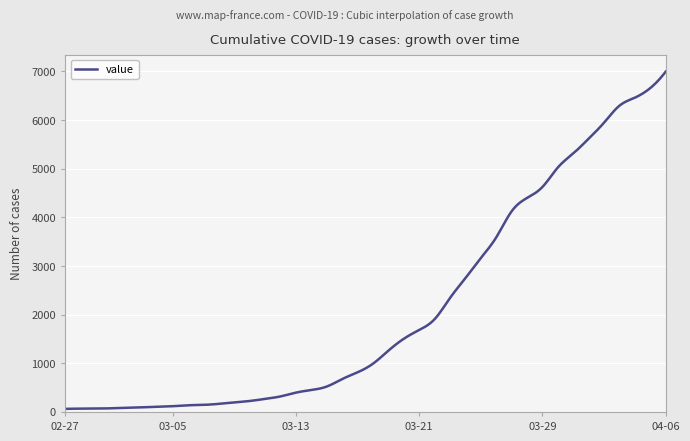

What is the difference between the maximum and minimum values?

6931.0